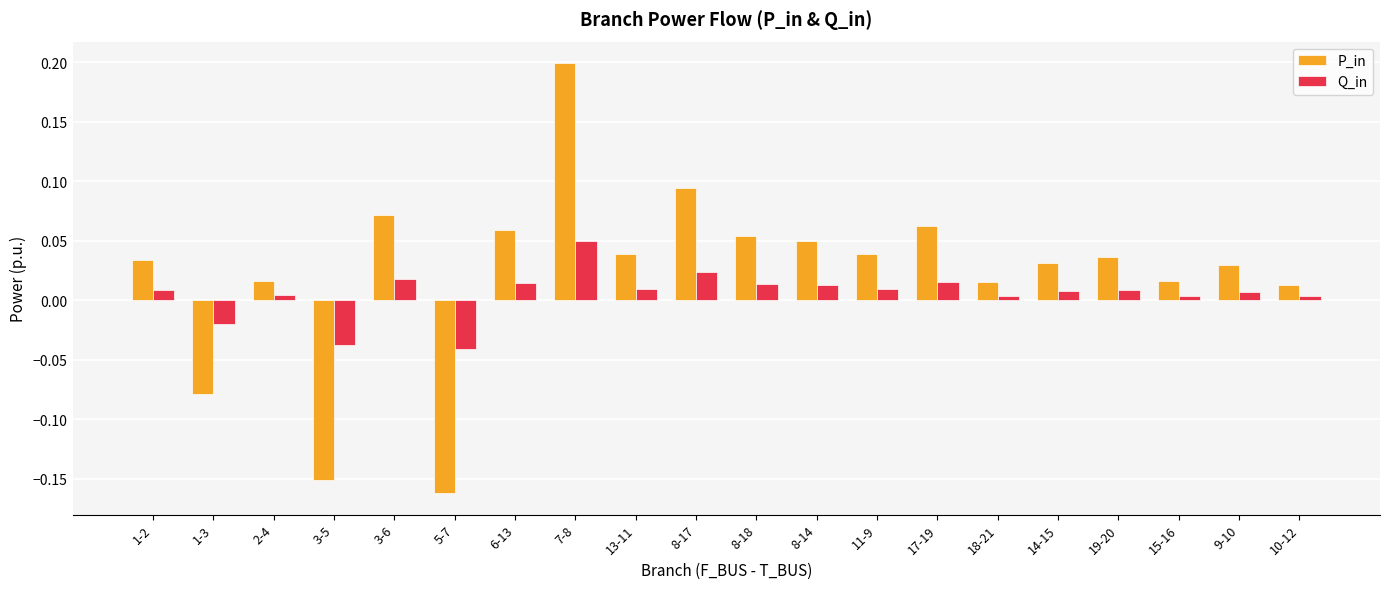

List the series in order of their overall mean, lowest first.

Q_in, P_in